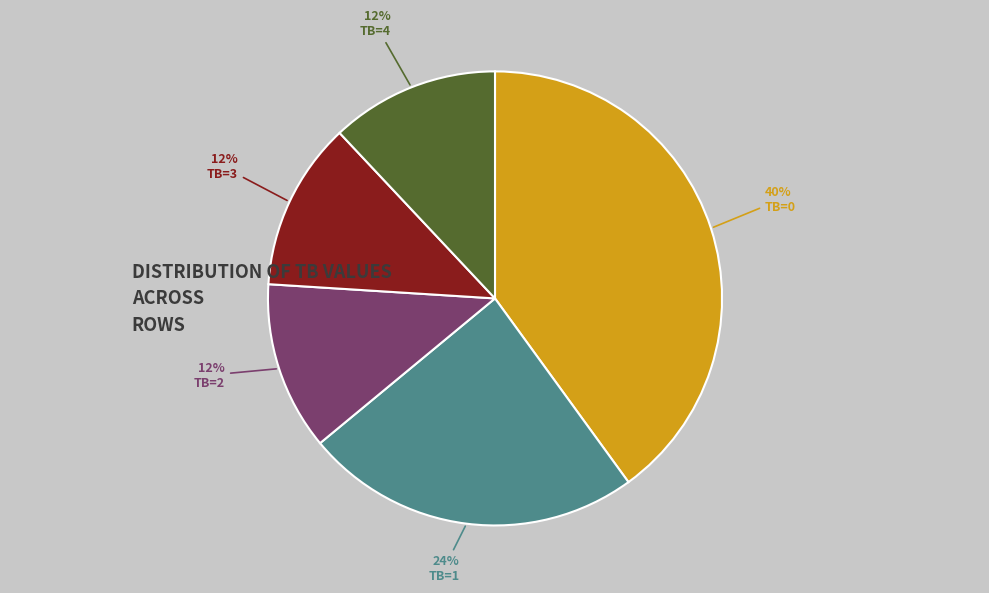

To the nearest percent, what is the difference between the largest and smallest slice percentages?

28%